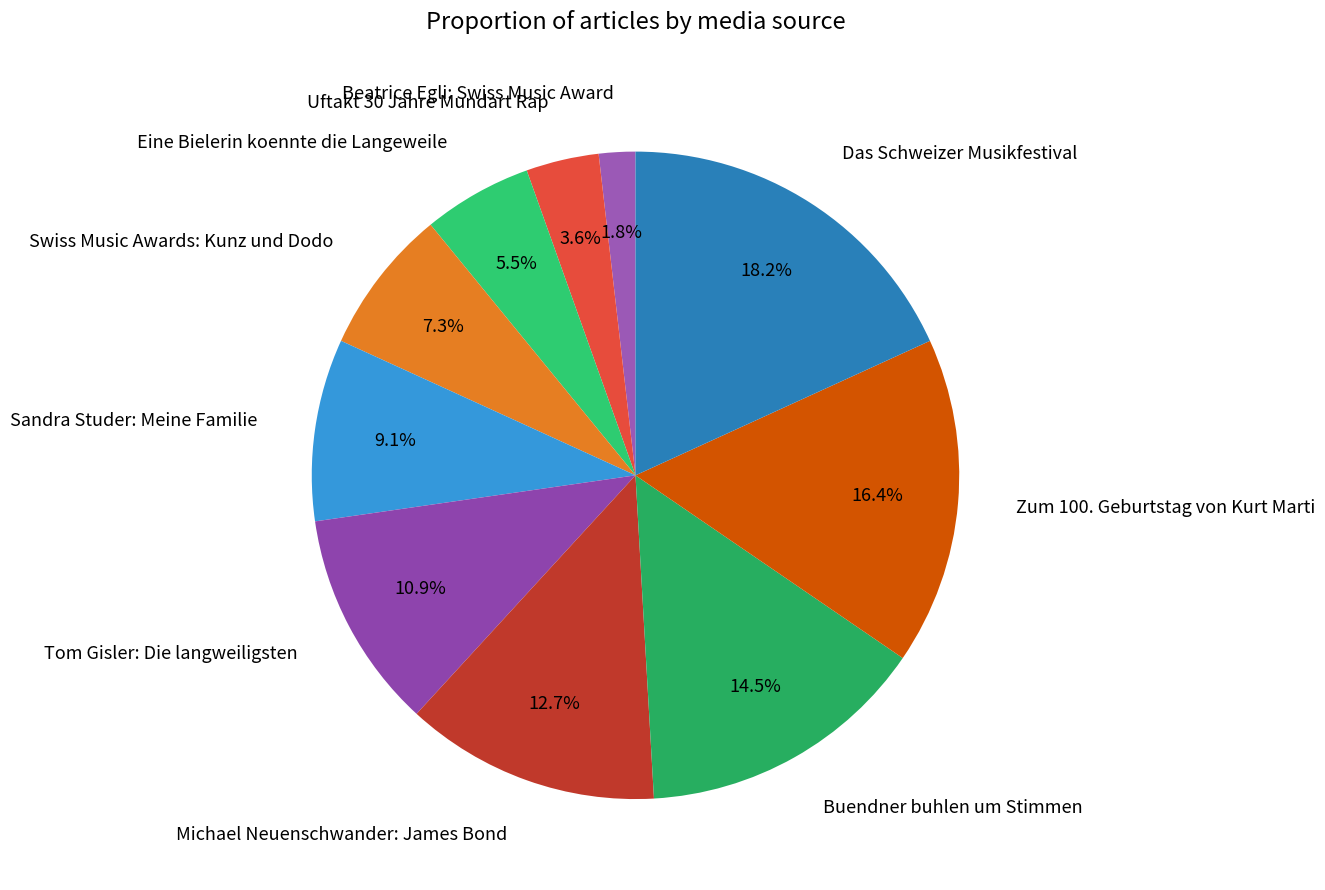

What percentage is the Swiss Music Awards: Kunz und Dodo slice, to the nearest percent?

7%